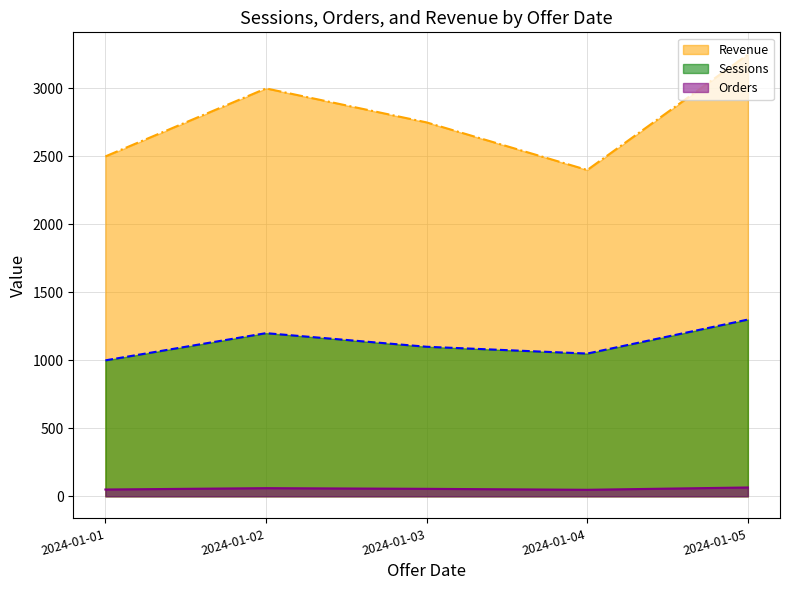

Which series has the largest total across all categories?

Revenue